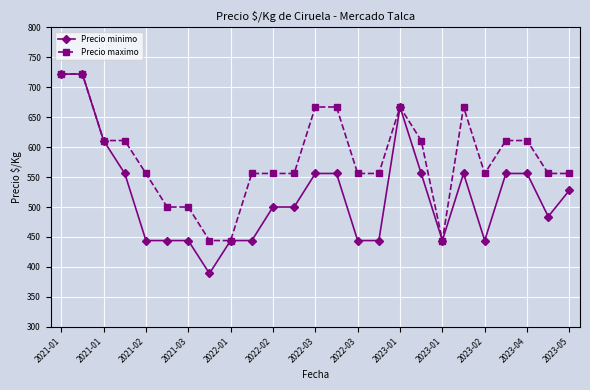

What is the smallest value displayed?

389